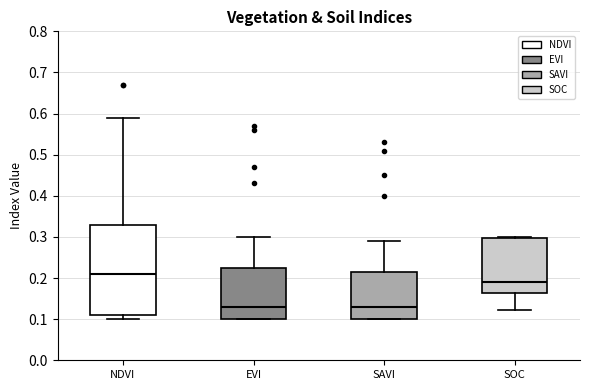

Which box is the tallest, from its lower edge to its upper edge?

NDVI